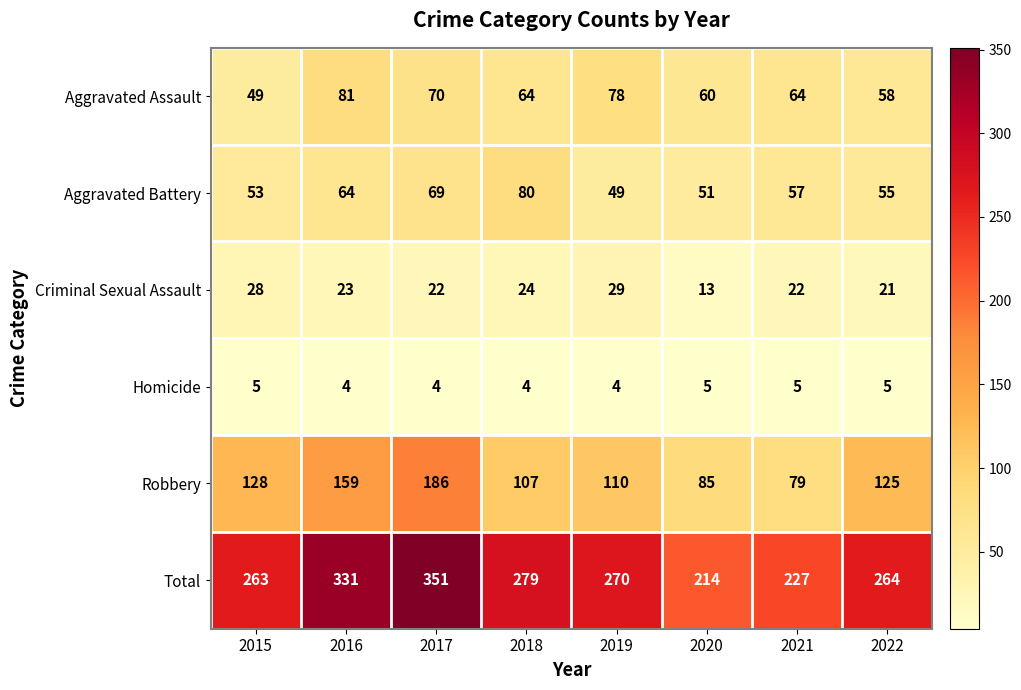

At 2019, list the series in order from largest to smallest.

Total, Robbery, Aggravated Assault, Aggravated Battery, Criminal Sexual Assault, Homicide